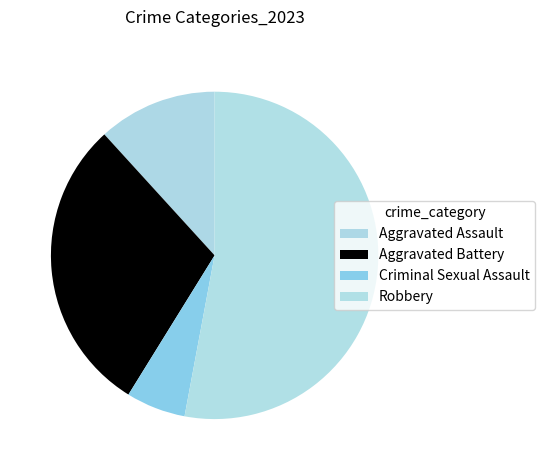

Rank the categories by value from highest to lowest.

Robbery, Aggravated Battery, Aggravated Assault, Criminal Sexual Assault